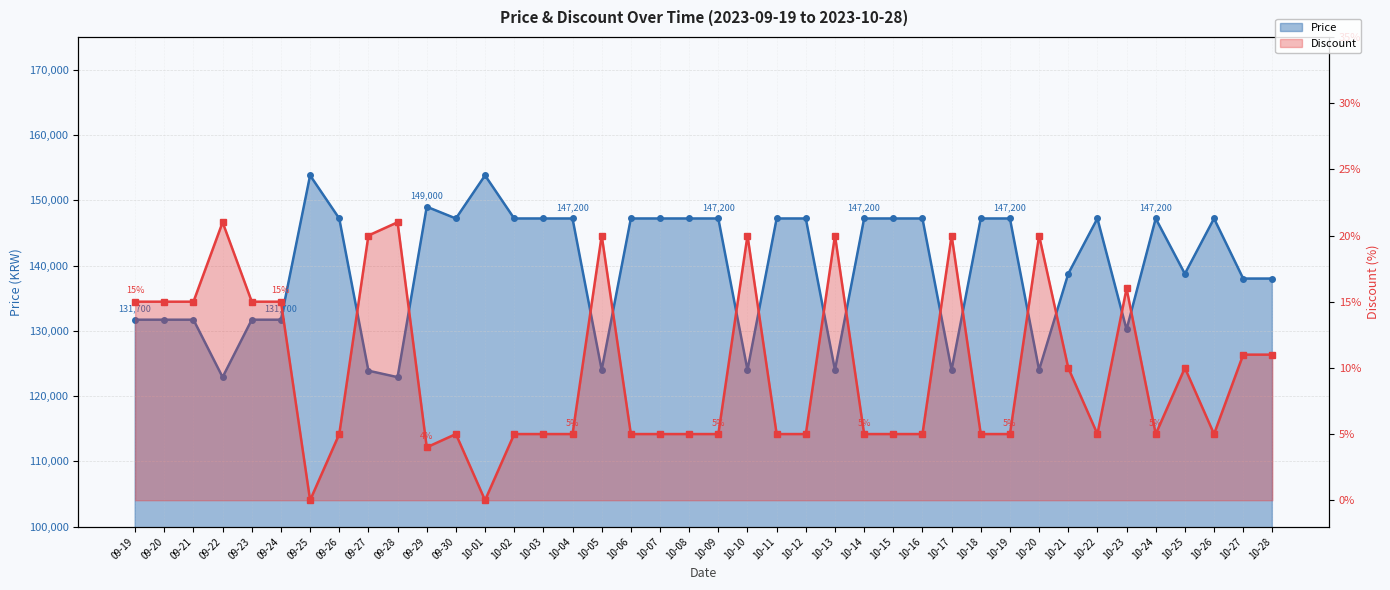

Which series has the largest range (max minus min)?

Price